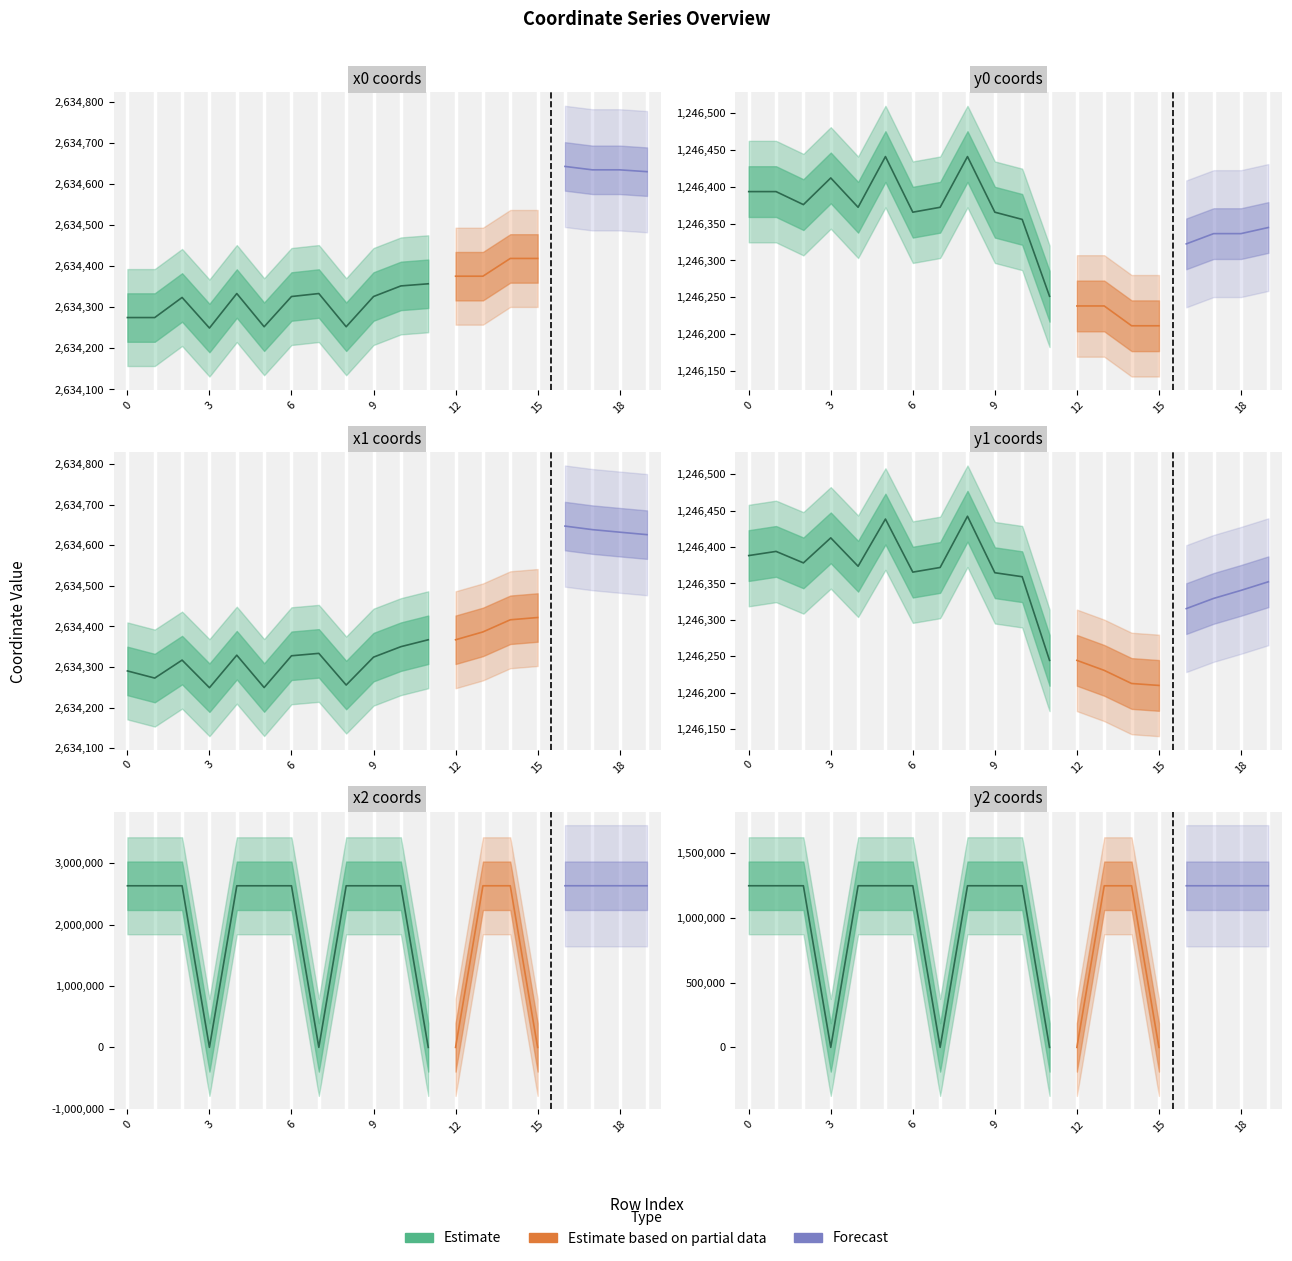

What is the sum of all y0 values?

24926776.3